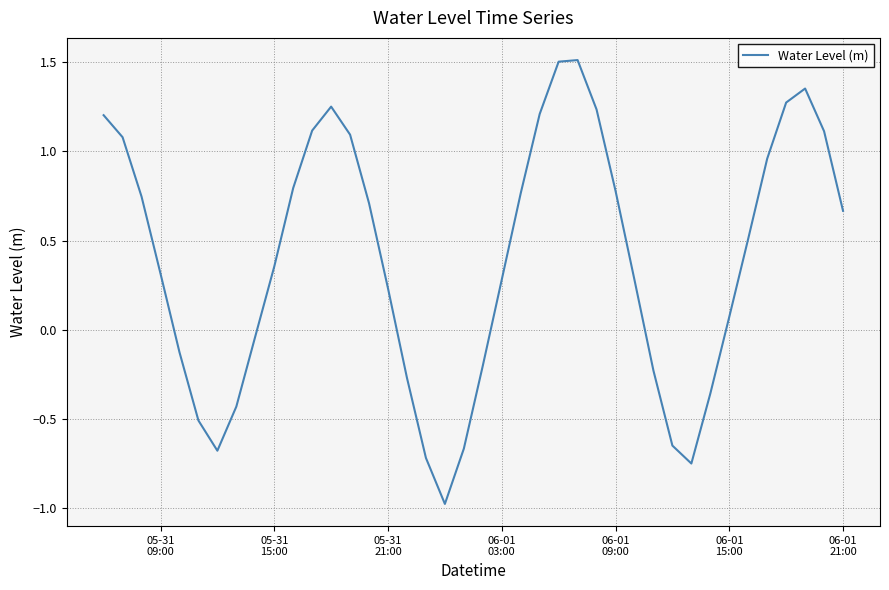

What is the maximum value shown in the chart?

1.5